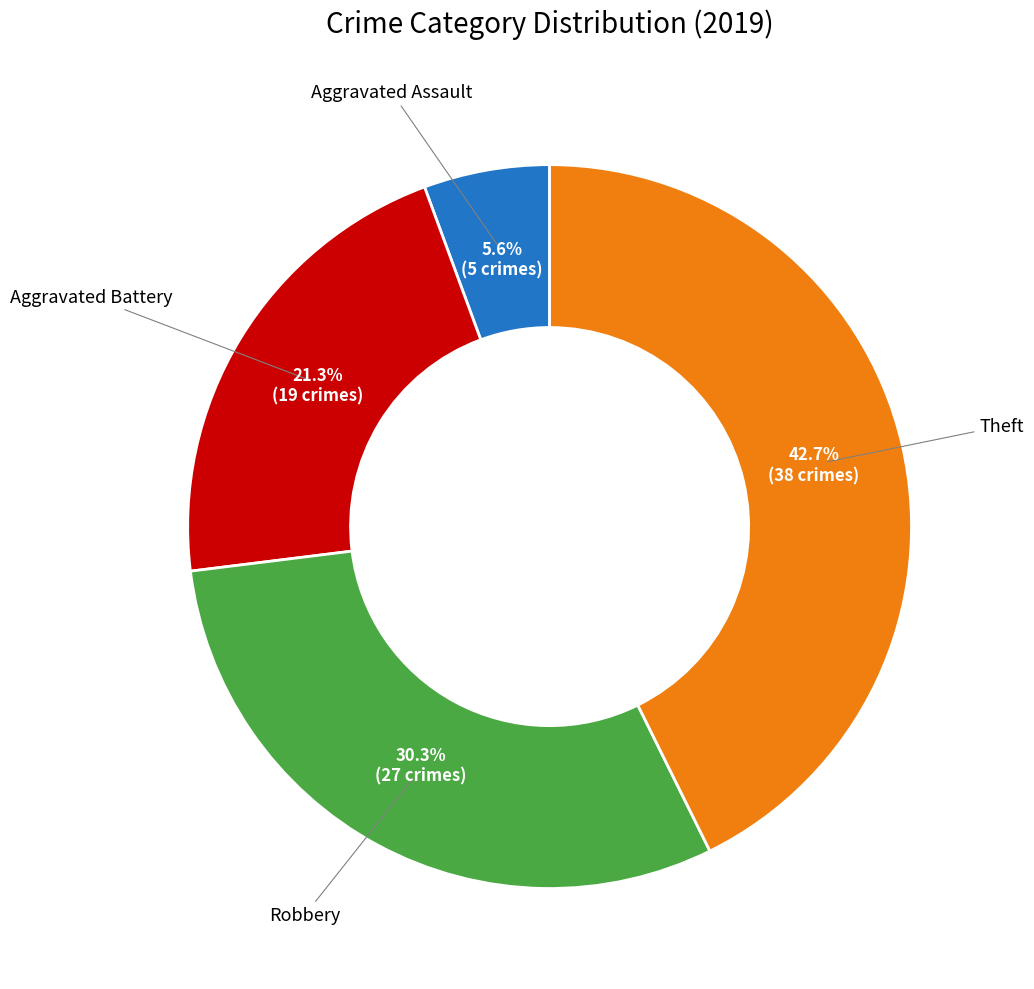

Is there any slice that represents more than half of the pie?

No